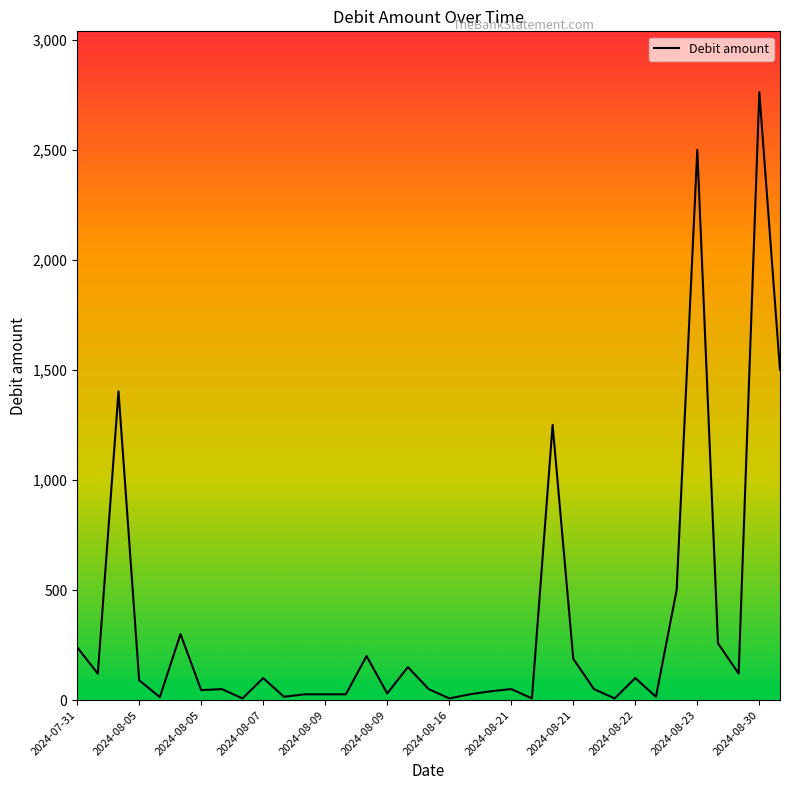

What is the greatest value displayed?

2762.1